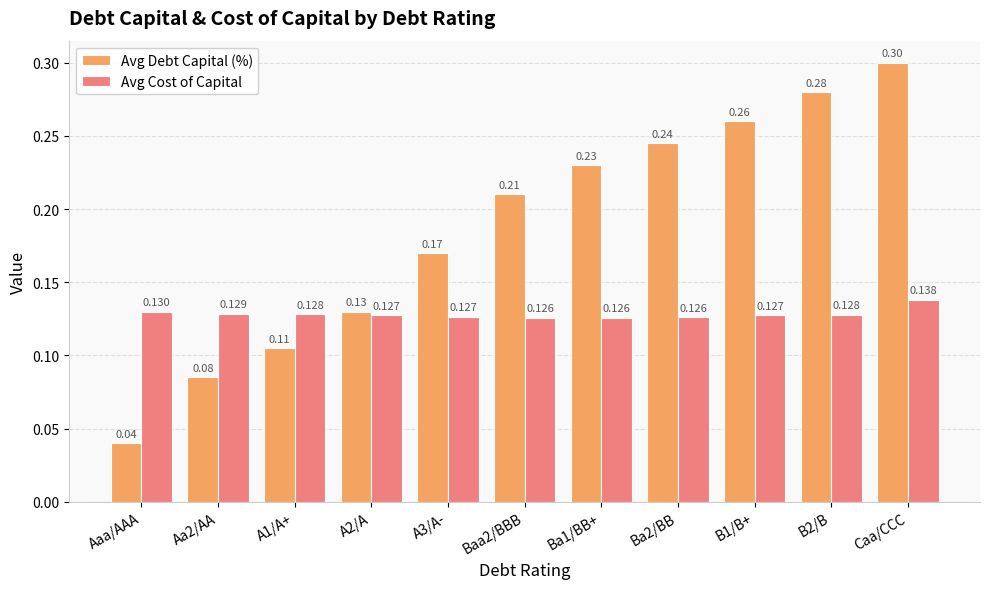

List the series in order of their peak value, highest first.

Avg Debt Capital (%), Avg Cost of Capital